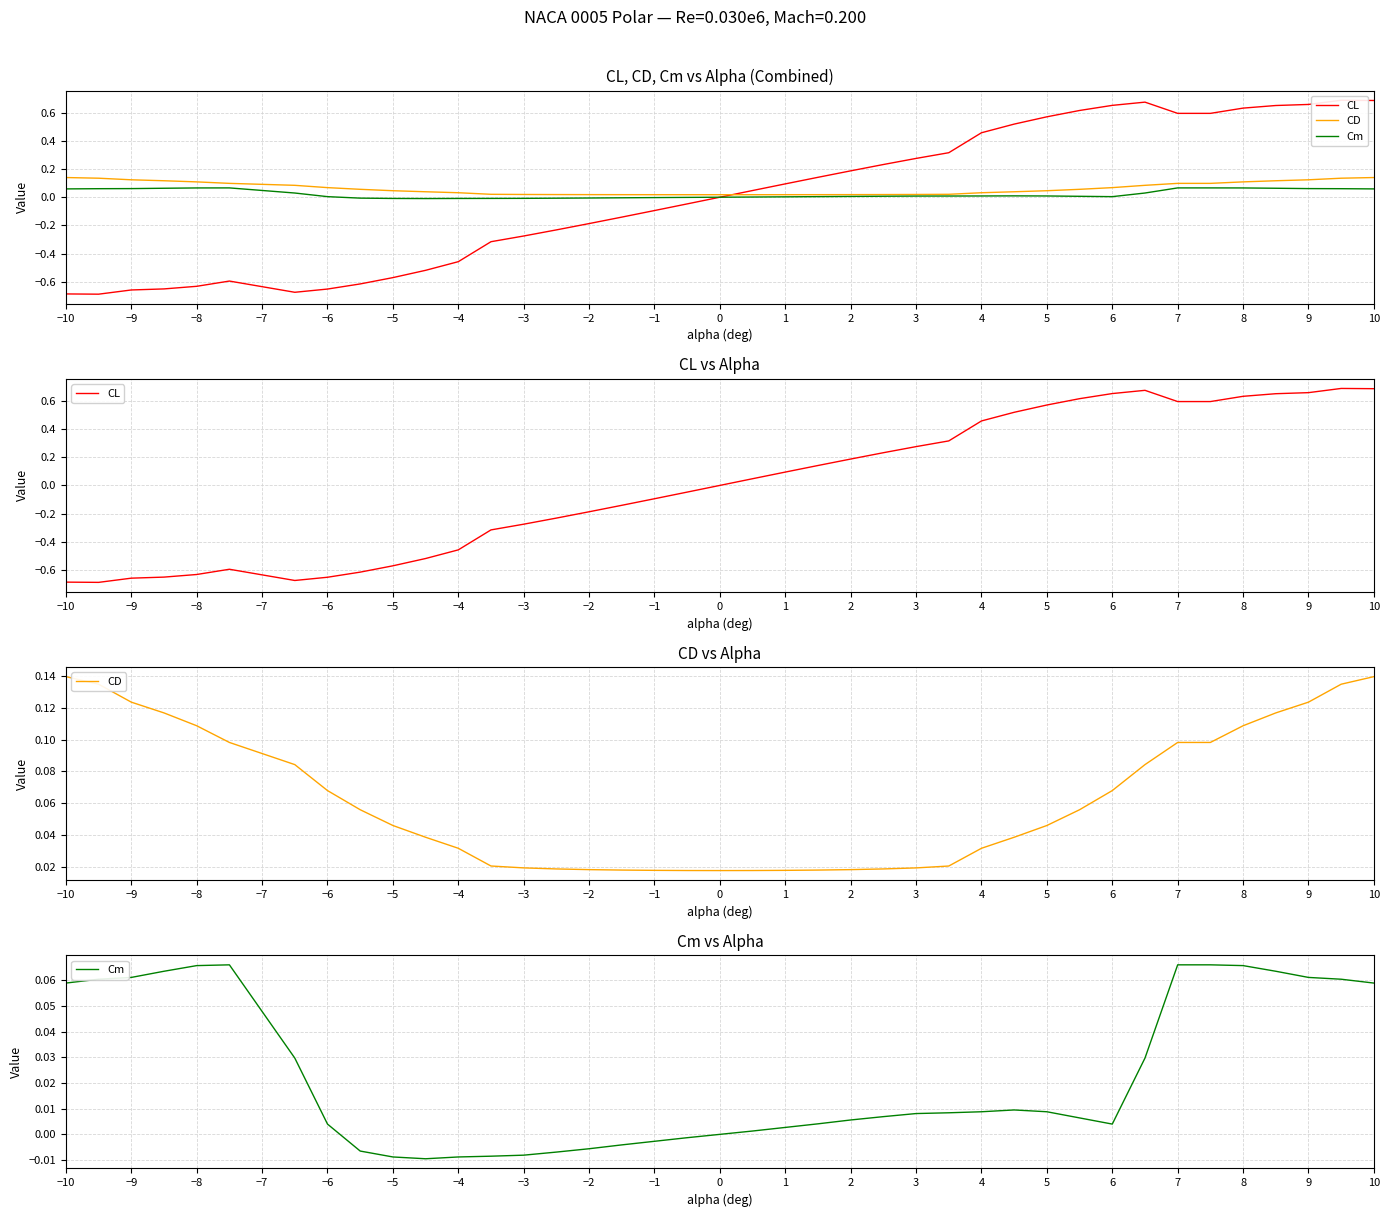

Is it true that CL equals 0.6 at 7?

True